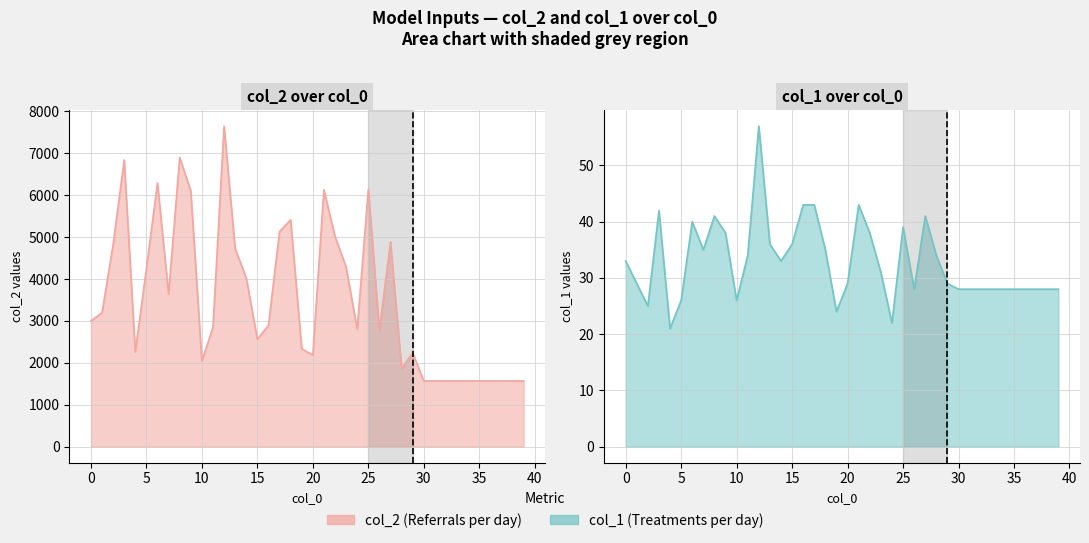

What are all the series names shown in the legend?

col_2, col_1